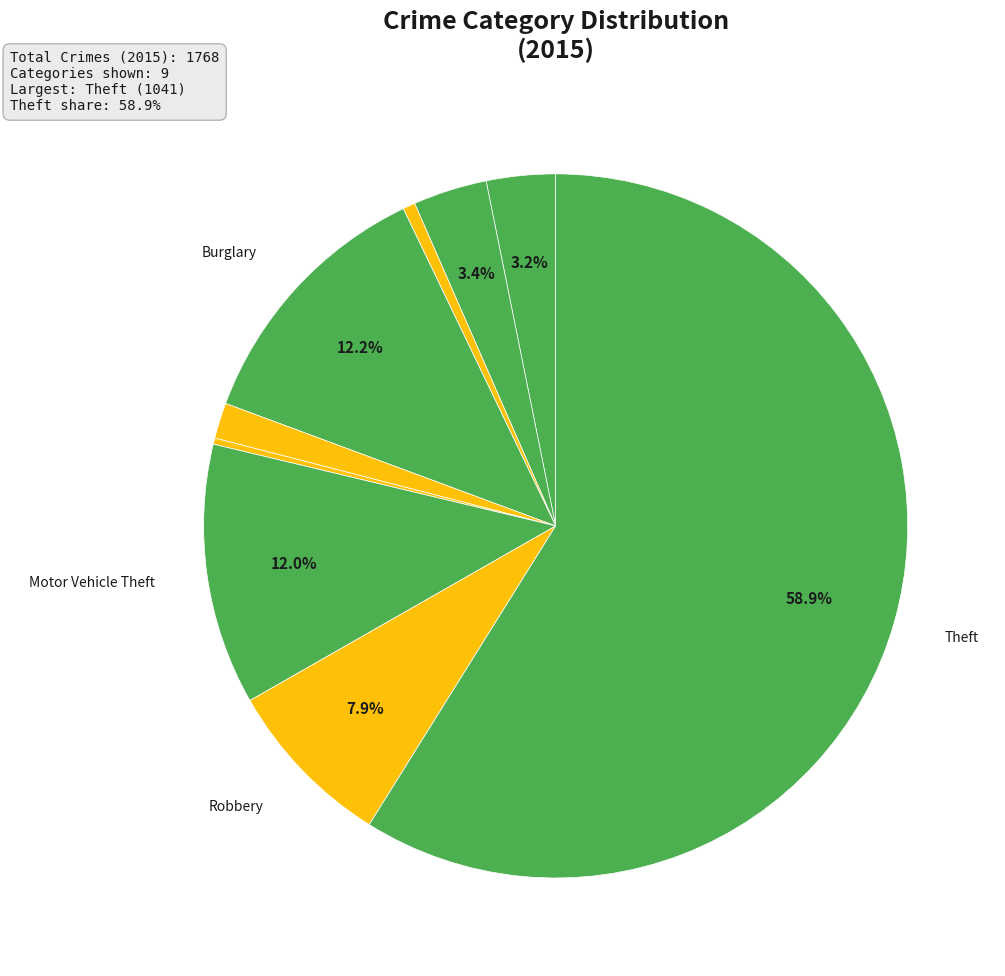

Which category has the biggest portion of the pie?

Theft